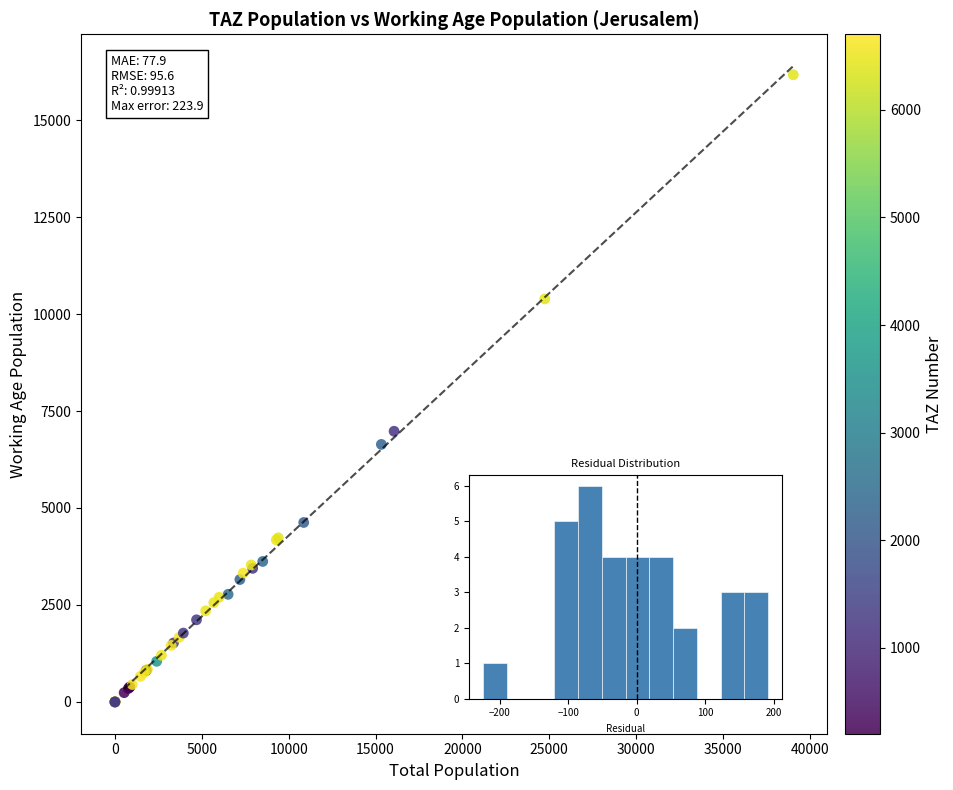

What Y value in the scatter plot is closest to 8084?

6978.2